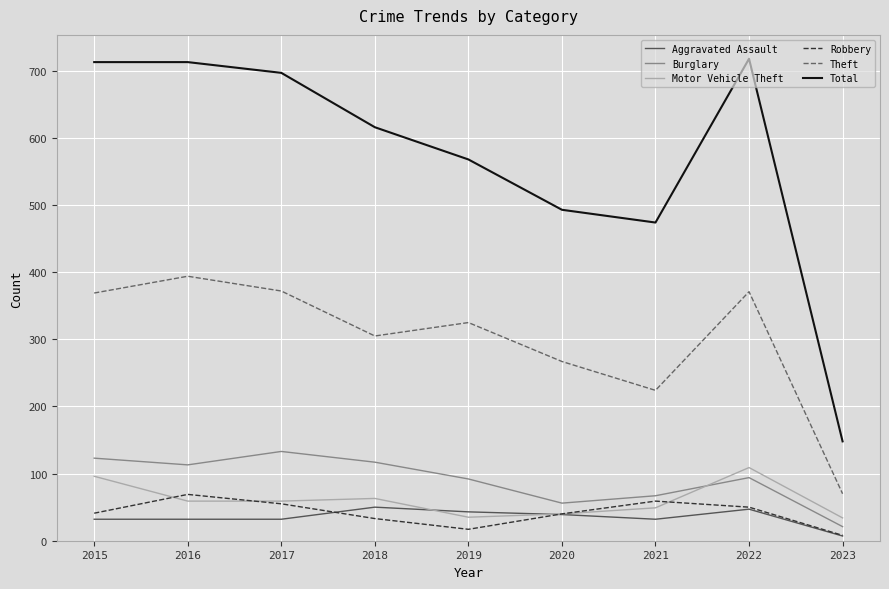

What is the total value across all series at 2018?

1184